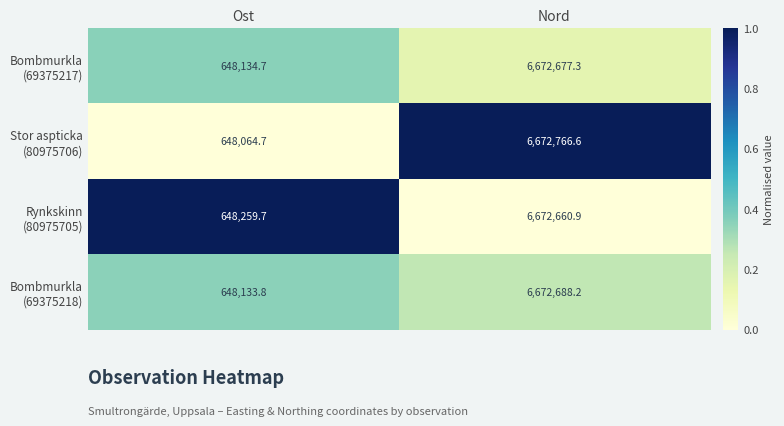

What is the total value across all series at Ost?

2592592.9